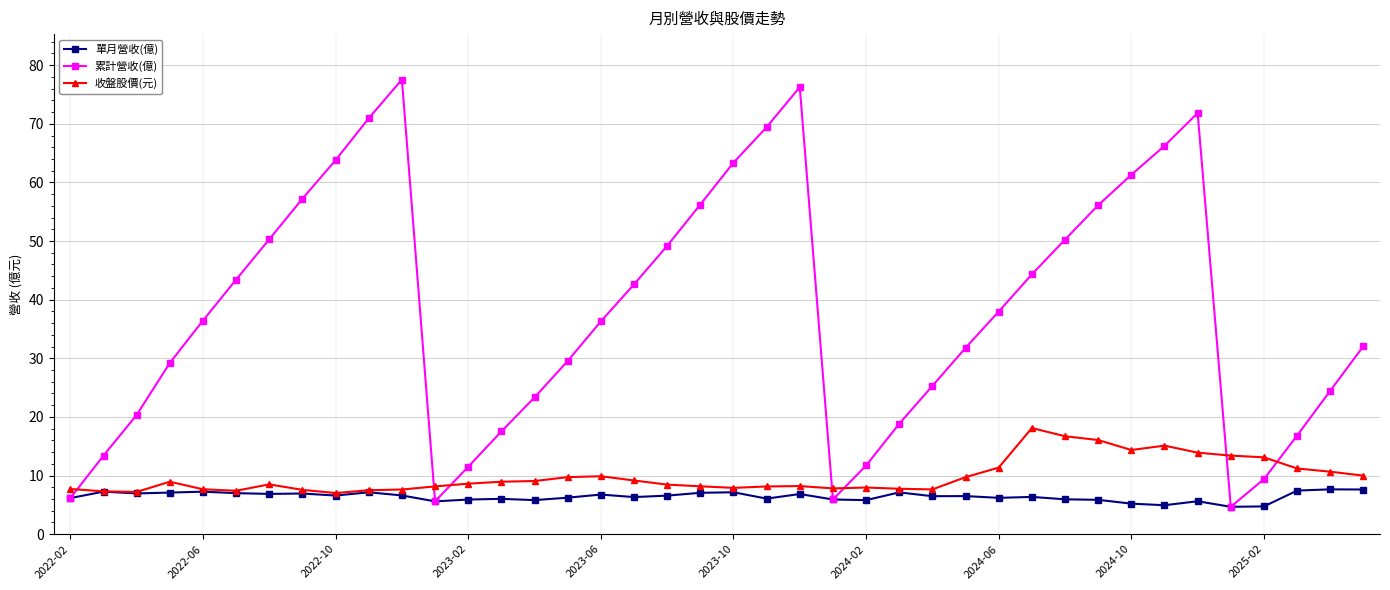

Rank the series by their maximum value, from lowest to highest.

單月營收(億), 收盤股價(元), 累計營收(億)